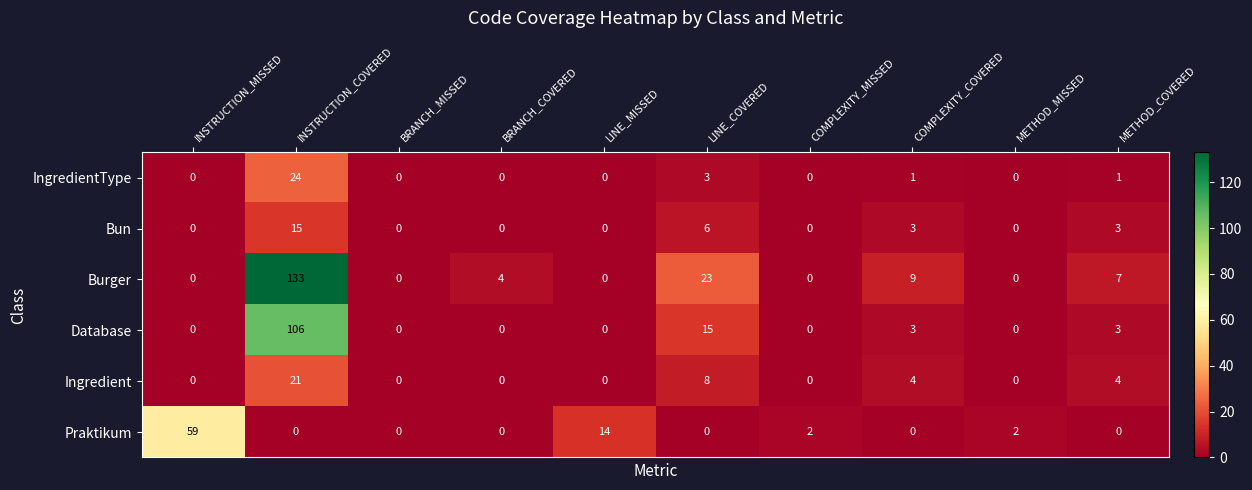

Rank the series by their maximum value, from highest to lowest.

Burger, Database, Praktikum, IngredientType, Ingredient, Bun